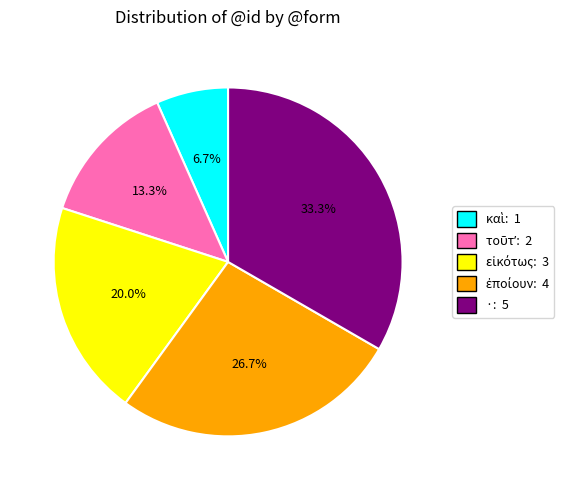

Is there any slice that represents more than half of the pie?

No